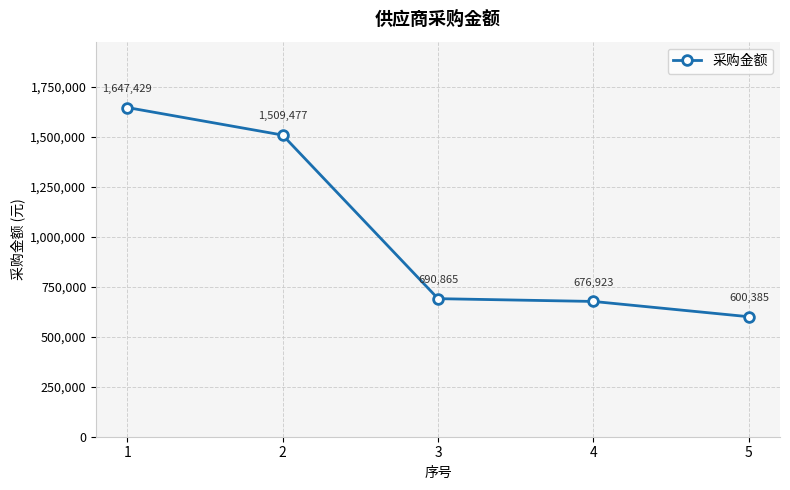

True or false: there are more than 1 points higher than both neighbors.

False